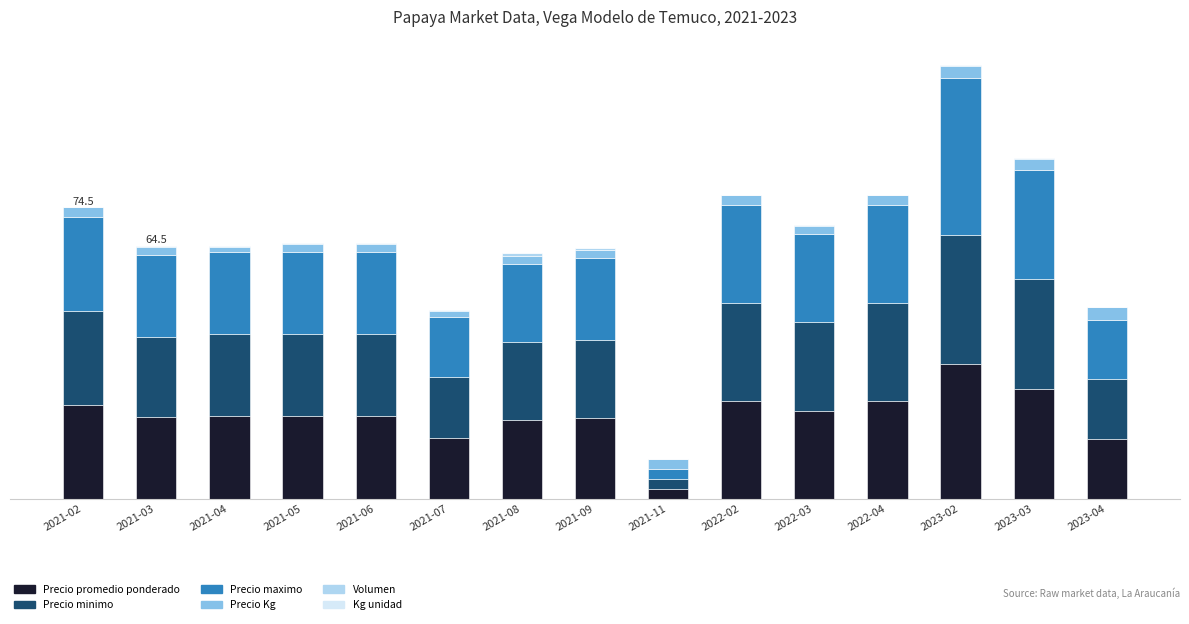

Are the bars horizontal?

No